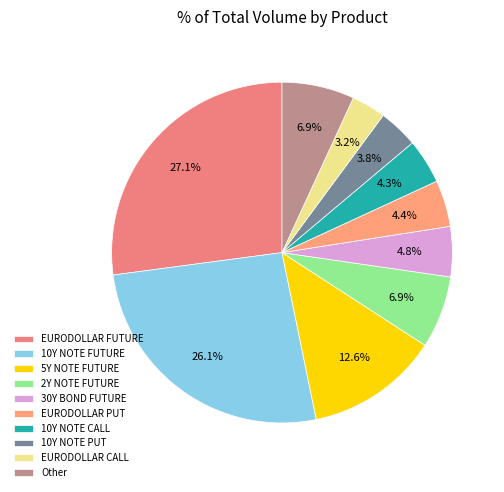

Count the number of slices in the pie.

10